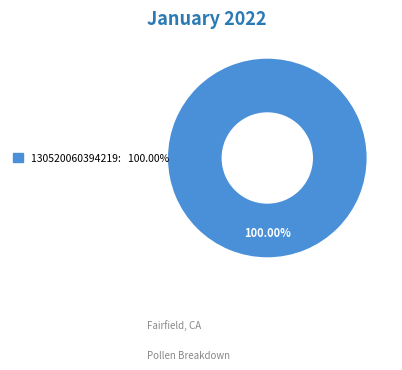

How many slices are in this pie chart?

1